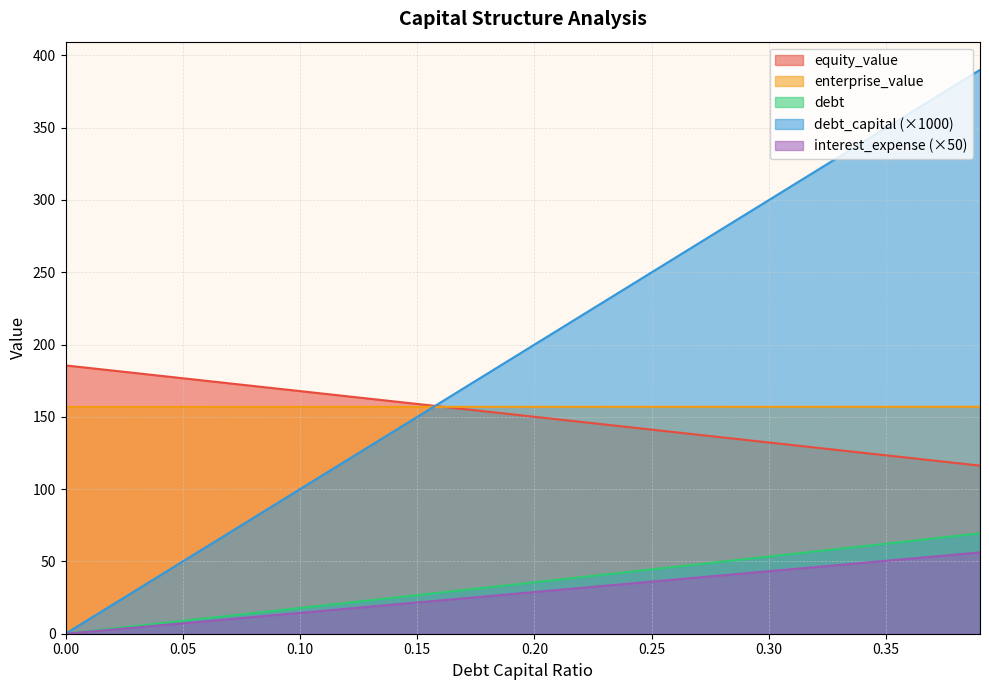

Between 0.09 and 0.31, which is larger?

0.31